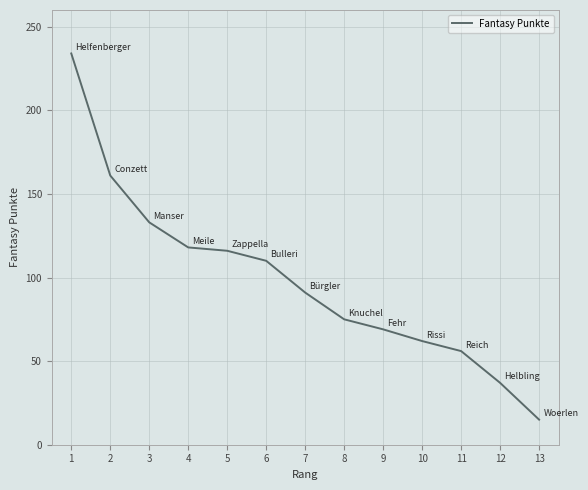

Approximately how many times larger is the value at 1 compared to 6?

2.1